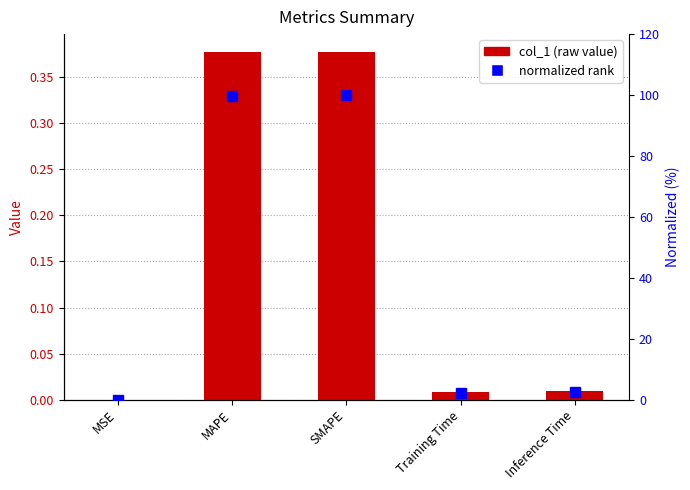

Rank the series by their maximum value, from lowest to highest.

col_1, normalized rank